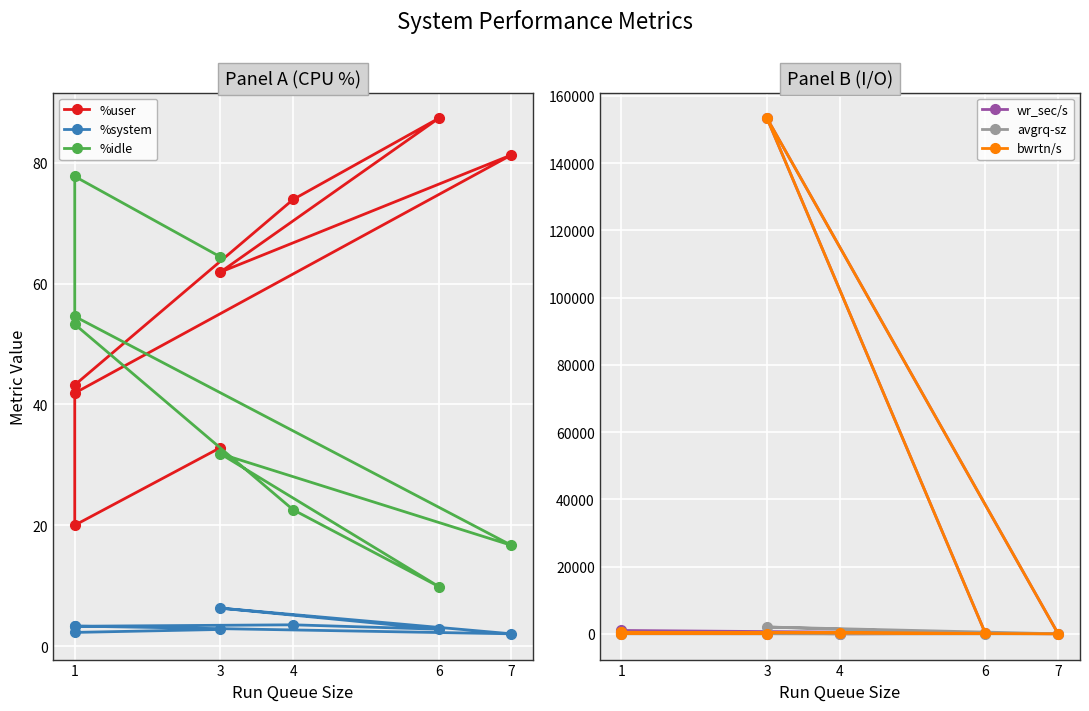

What is the average value of the bwrtn/s series?

19359.0